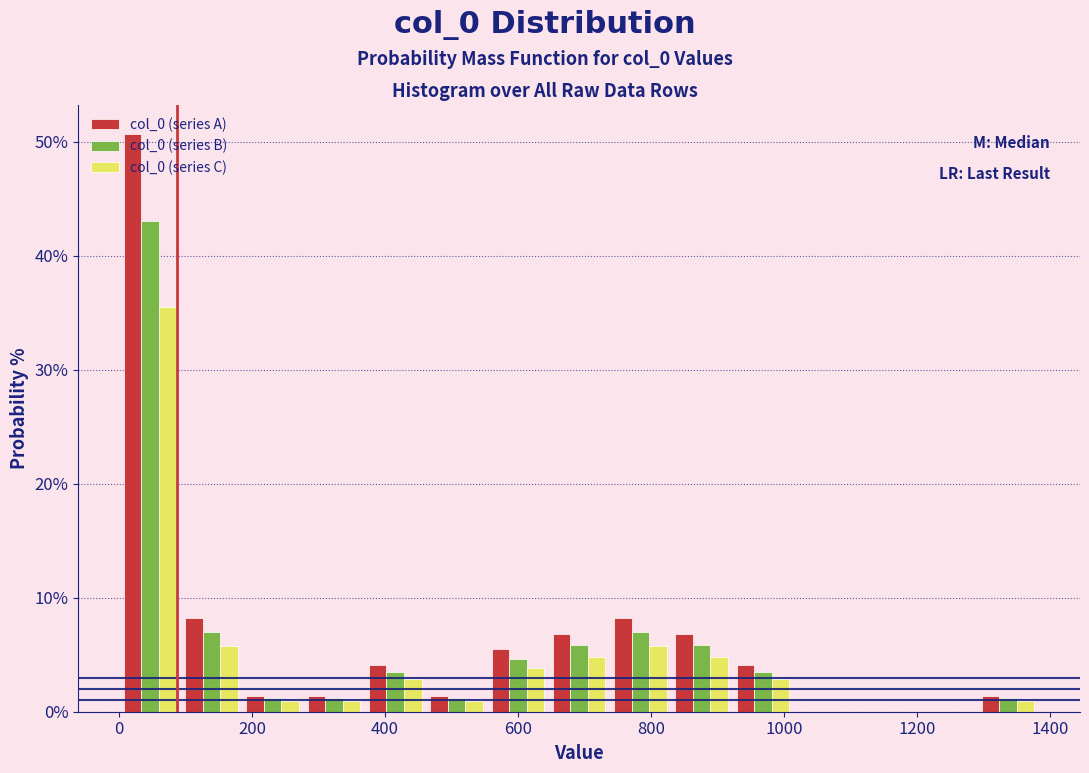

In the col_0 (series C) series, which range on the x-axis has the tallest bar?

0 to 100